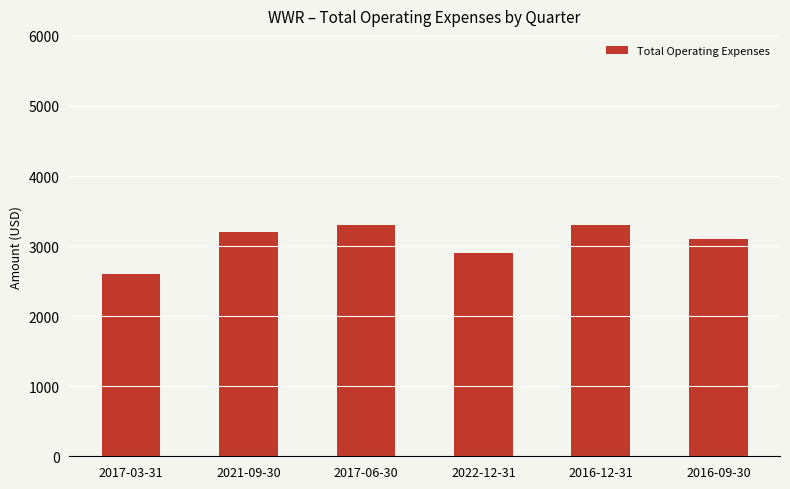

Which category has the lowest value across all series?

2017-03-31